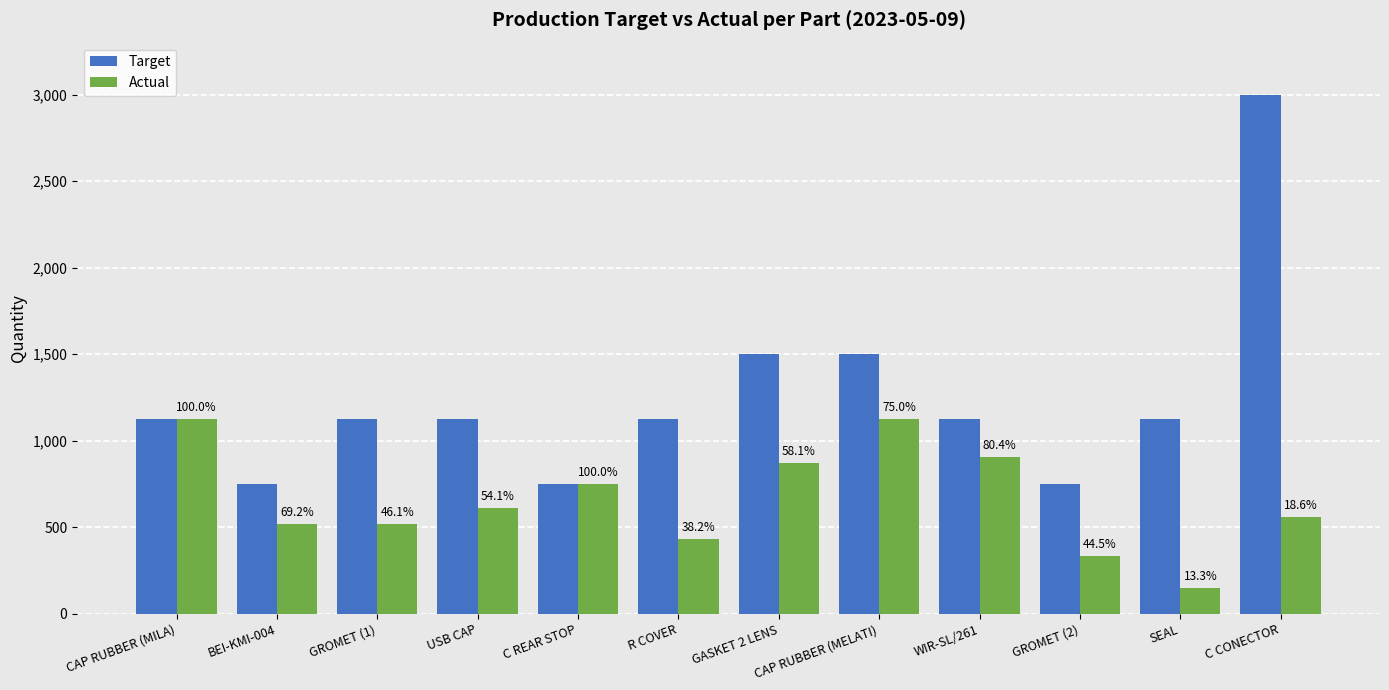

Which has a higher value, GROMET (2) or SEAL?

SEAL